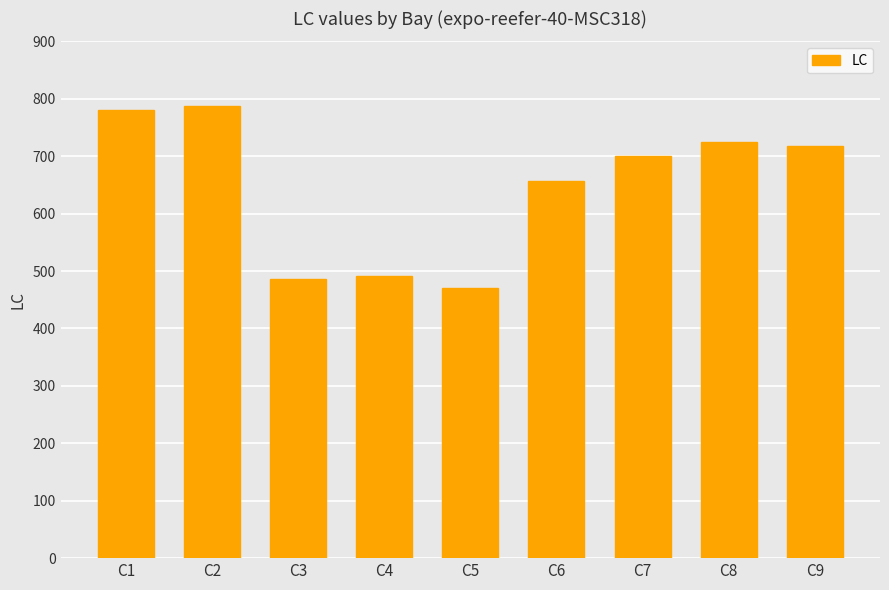

Which has a higher value, C6 or C2?

C2